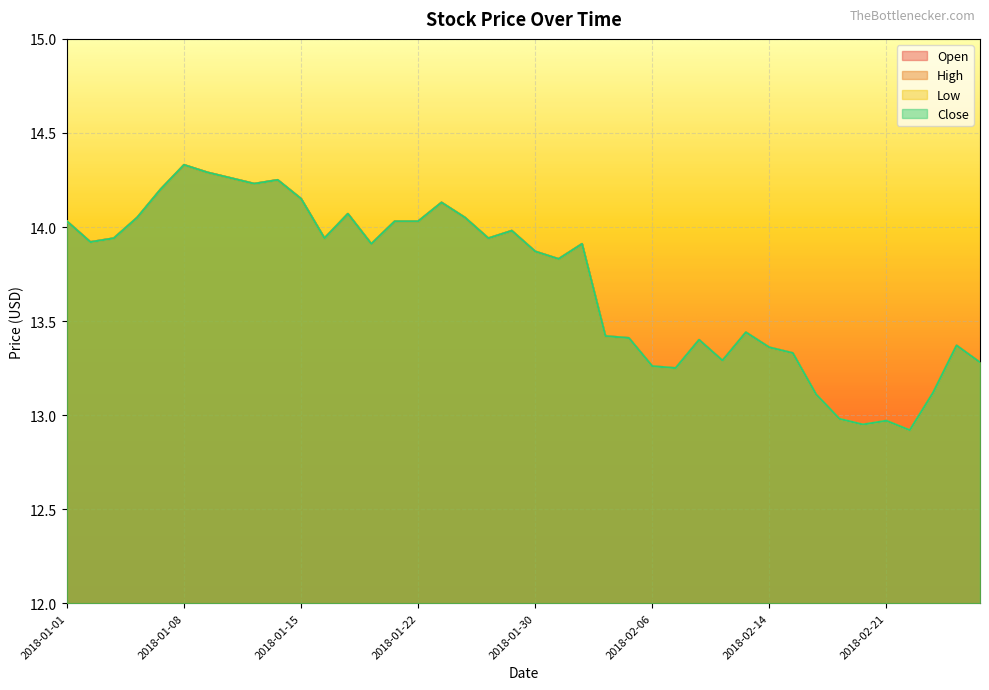

The value of Close at 2018-01-19 is 7.5. True or false?

False